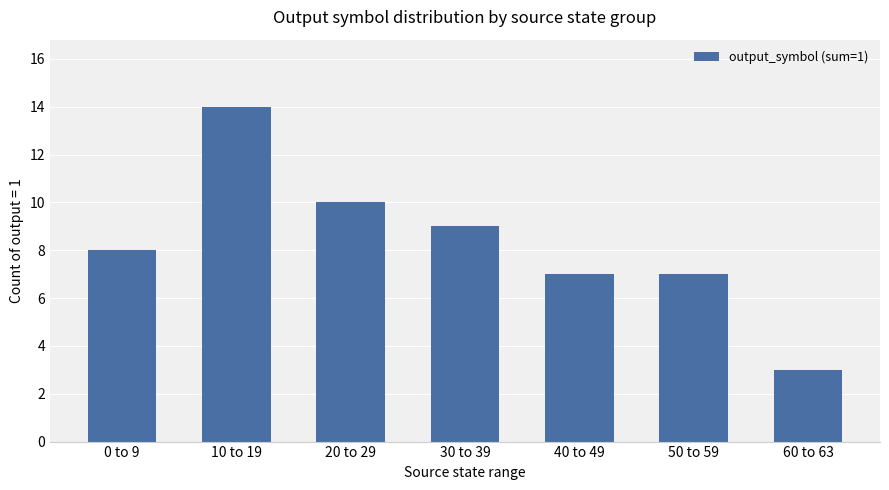

What position from the right is 20 to 29?

5